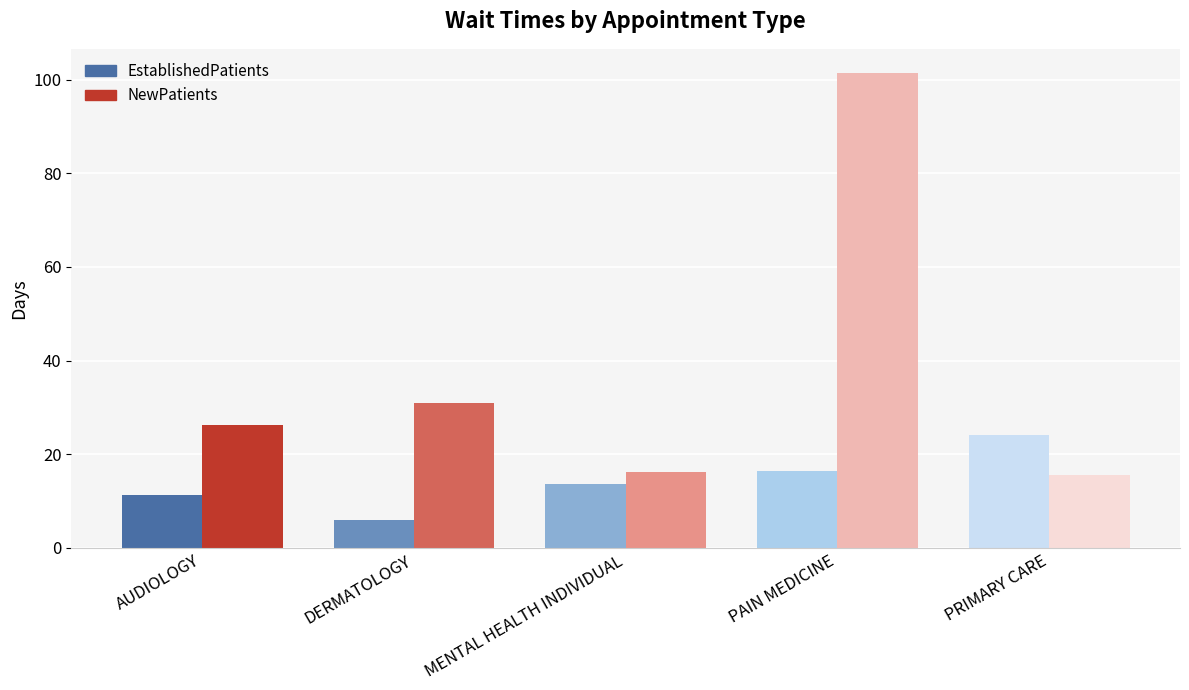

What position from the right is MENTAL HEALTH INDIVIDUAL?

3